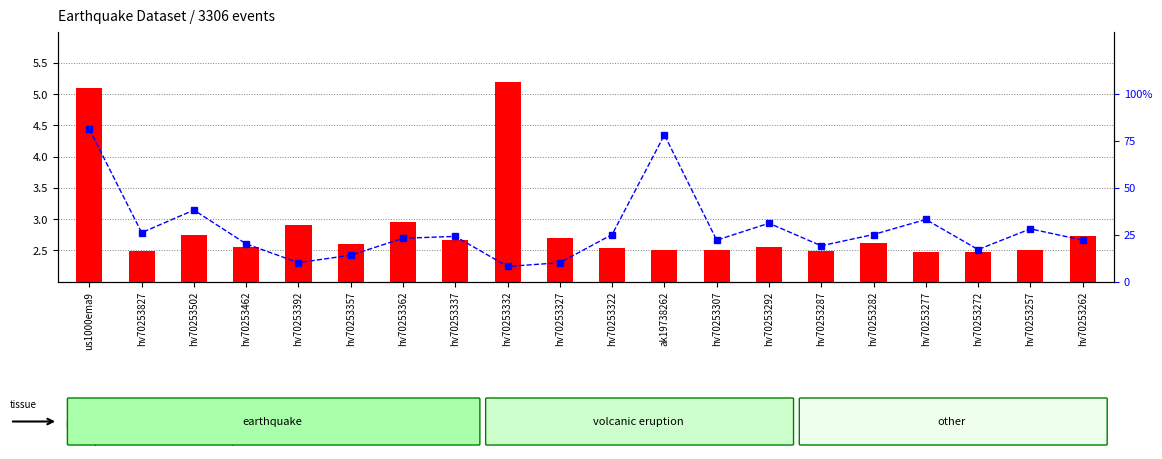

Reading left to right, extract all data points from this chart.

transformed count: us1000ema9=5.1	hv70253827=2.5	hv70253502=2.8	hv70253462=2.5	hv70253392=2.9	hv70253357=2.6	hv70253362=3.0	hv70253337=2.7	hv70253332=5.2	hv70253327=2.7	hv70253322=2.5	ak19738262=2.5	hv70253307=2.5	hv70253292=2.6	hv70253287=2.5	hv70253282=2.6	hv70253277=2.5	hv70253272=2.5	hv70253257=2.5	hv70253262=2.7
percentile rank within the sample: us1000ema9=81.0	hv70253827=26.0	hv70253502=38.0	hv70253462=20.0	hv70253392=10.0	hv70253357=14.0	hv70253362=23.0	hv70253337=24.0	hv70253332=8.0	hv70253327=10.0	hv70253322=25.0	ak19738262=78.0	hv70253307=22.0	hv70253292=31.0	hv70253287=19.0	hv70253282=25.0	hv70253277=33.0	hv70253272=17.0	hv70253257=28.0	hv70253262=22.0